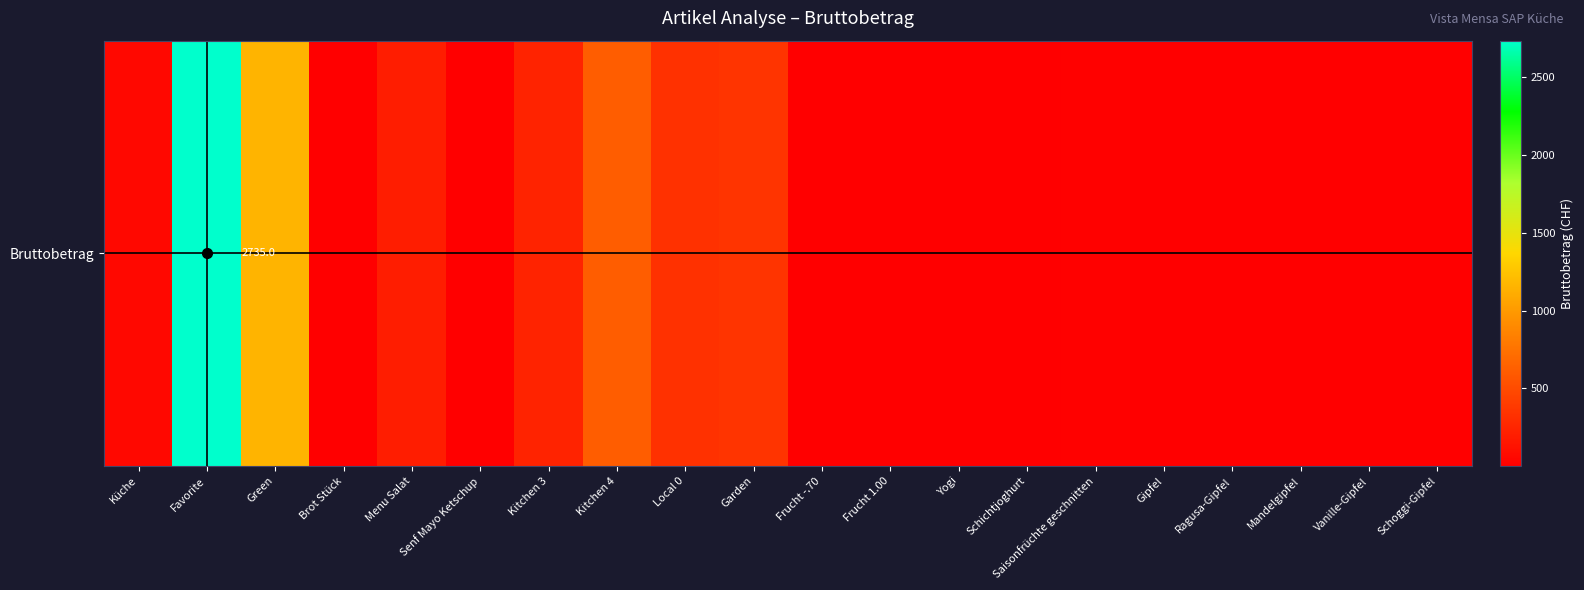

How many series are shown in this chart?

1